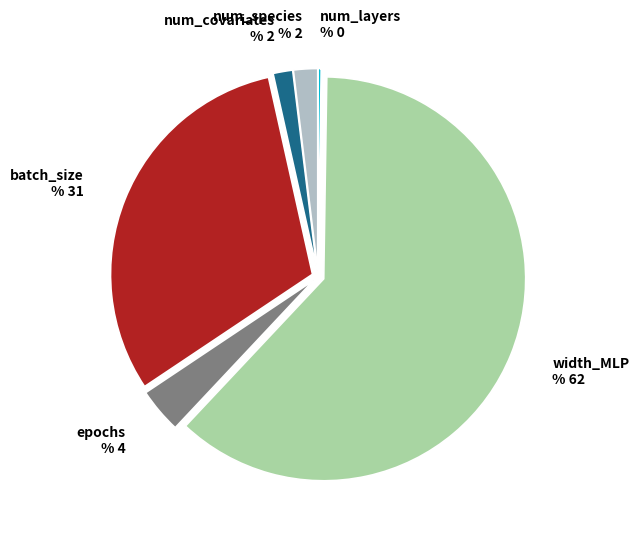

True or false: batch_size accounts for 31% of the total.

True